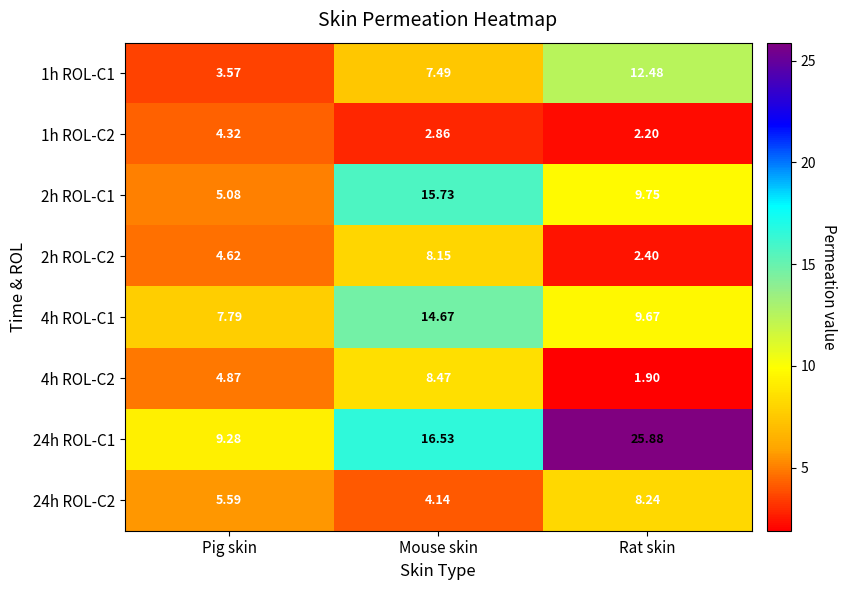

Where does the 1h ROL-C1 series first go above 7?

Mouse skin